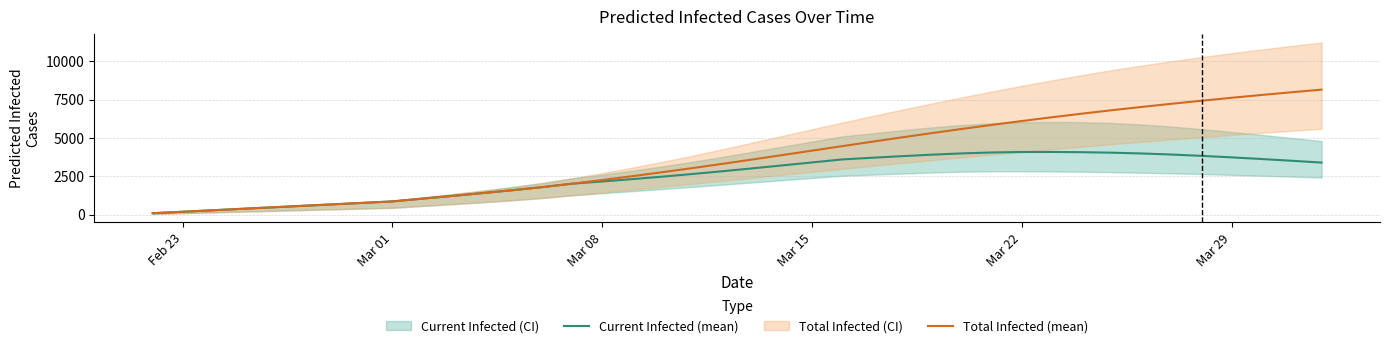

What is the highest value of the Total Infected (mean) series?

8154